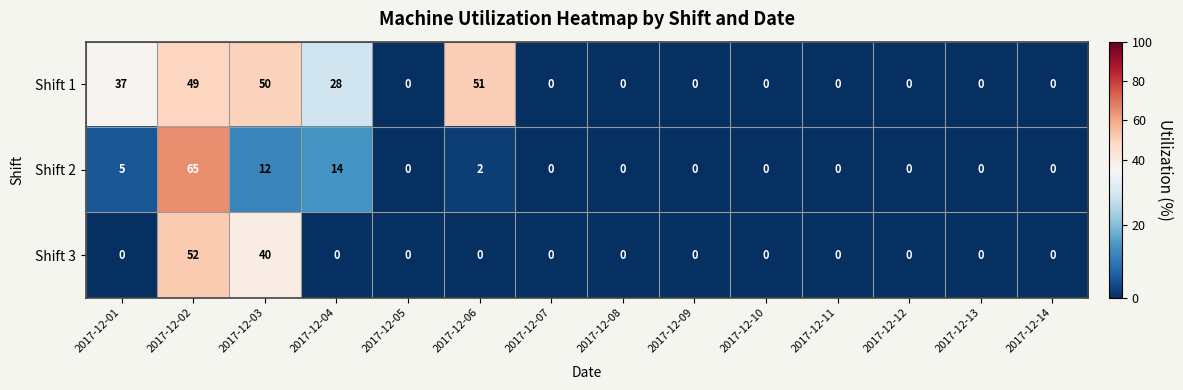

How many series are shown in this chart?

3